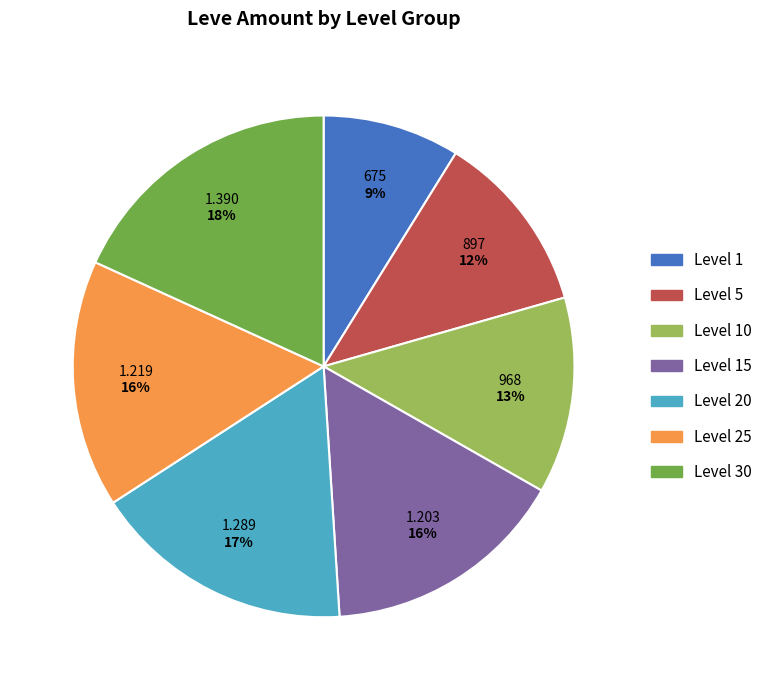

Is there any slice that represents more than half of the pie?

No